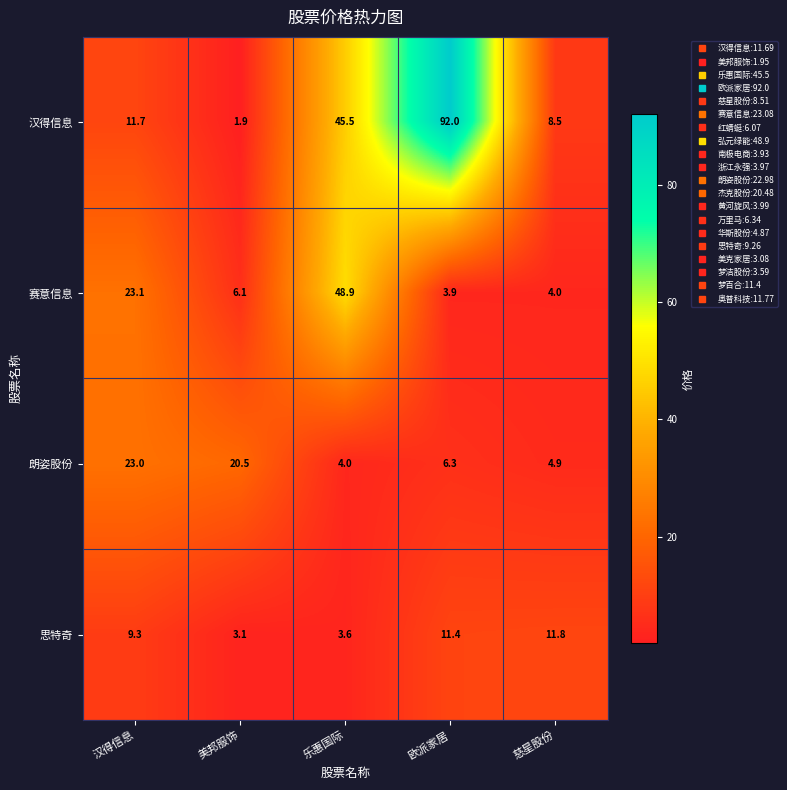

List the series in order of their peak value, lowest first.

思特奇, 朗姿股份, 赛意信息, 汉得信息